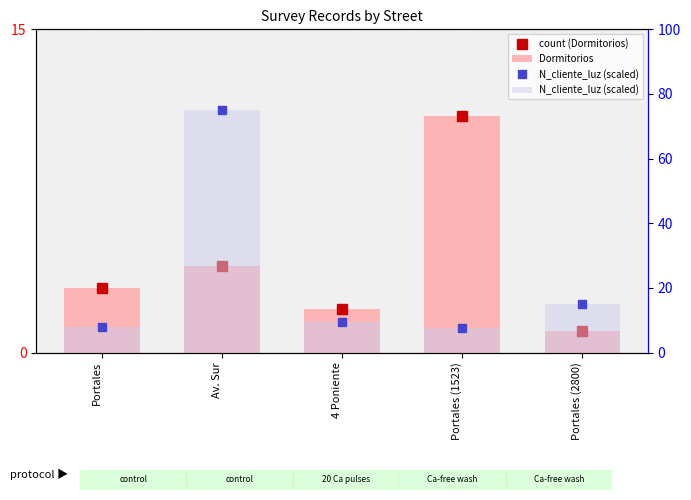

What is the sum of the Dormitorios values at 4 Poniente and Portales?

5.0